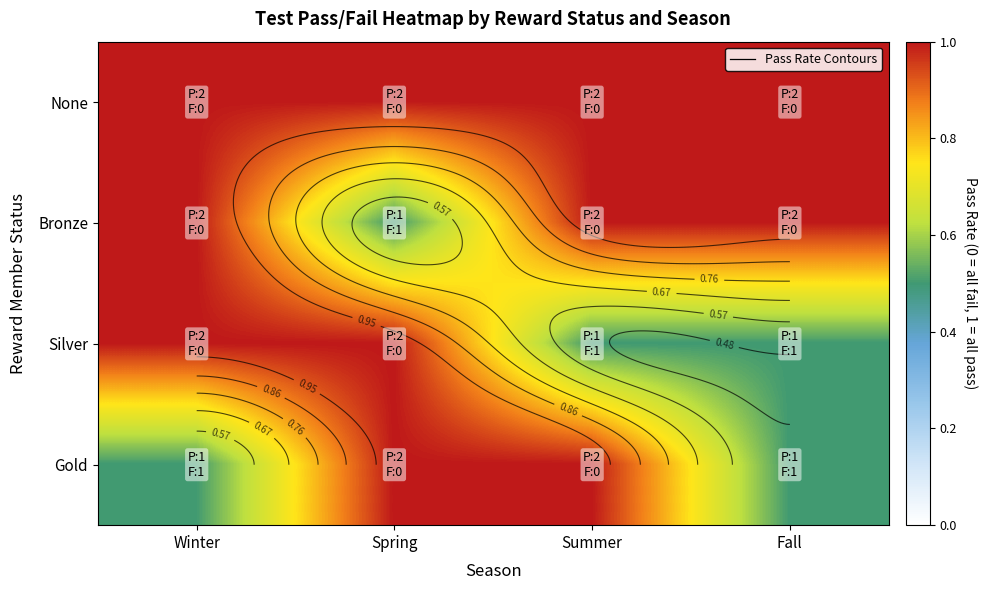

At which category is the sum across all series the highest?

Winter